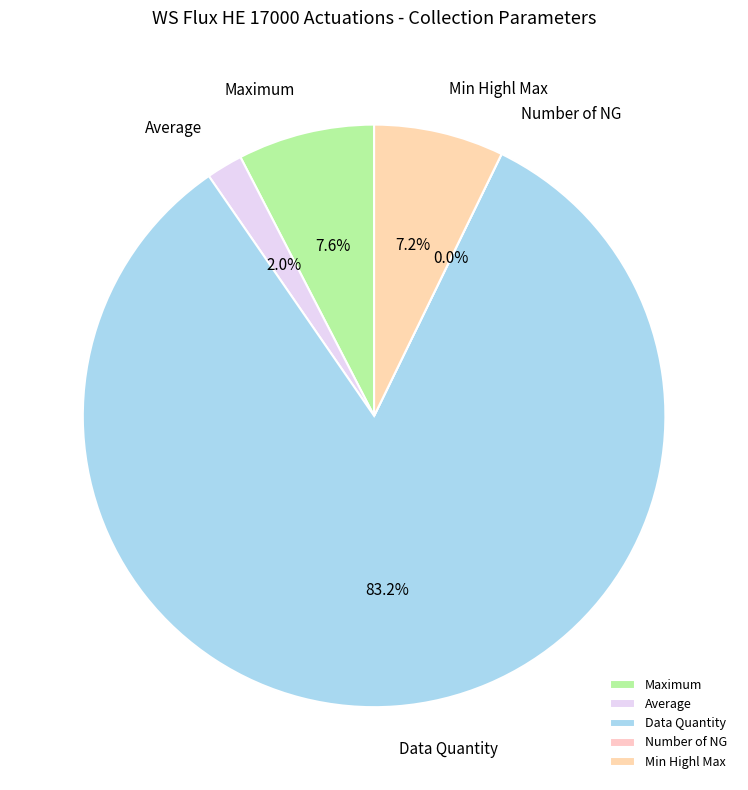

Rank the categories by value from highest to lowest.

Data Quantity, Maximum, Min Highl Max, Average, Number of NG